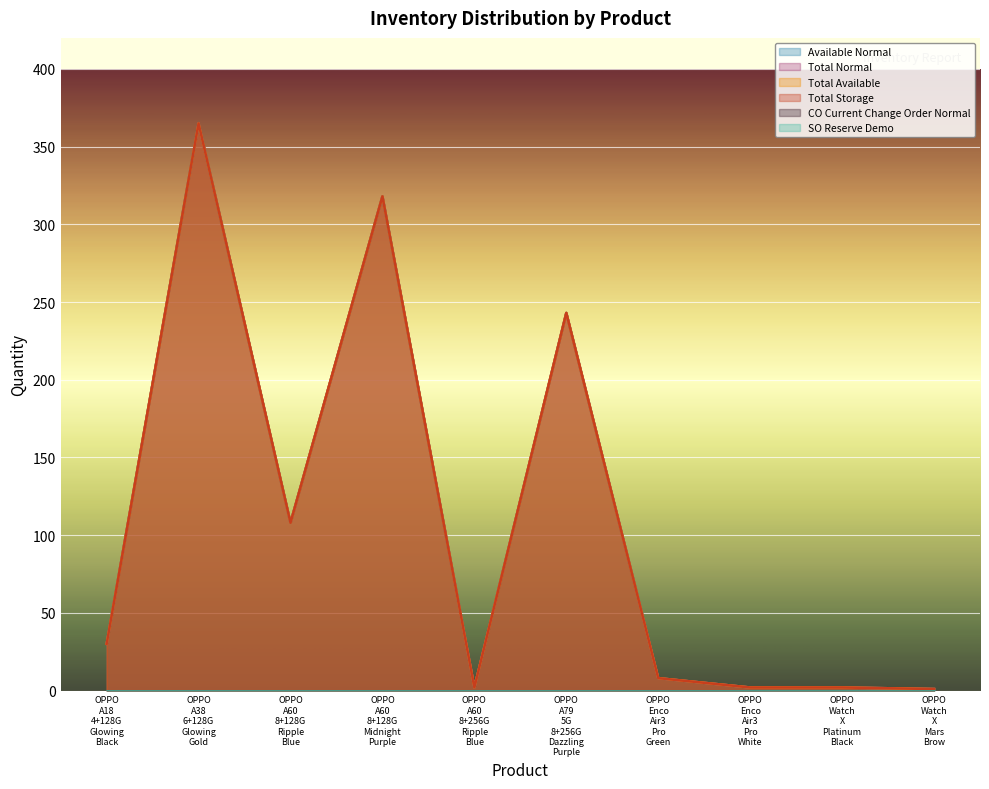

Is it true that Total Storage equals 30 at OPPO A18 4+128G Glowing Black?

True